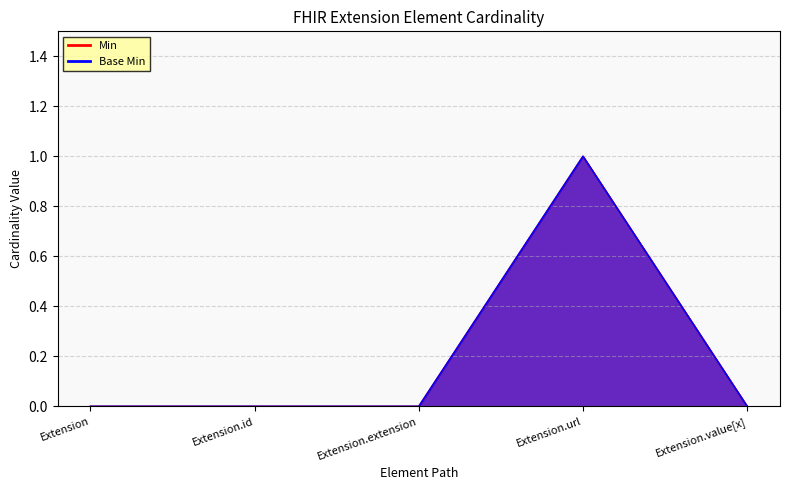

Where is the first local maximum for Base Min?

Extension.url